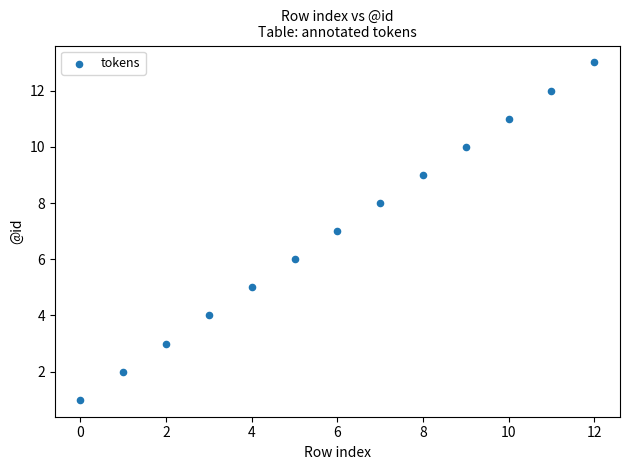

What is the range of Y values (max minus min)?

12